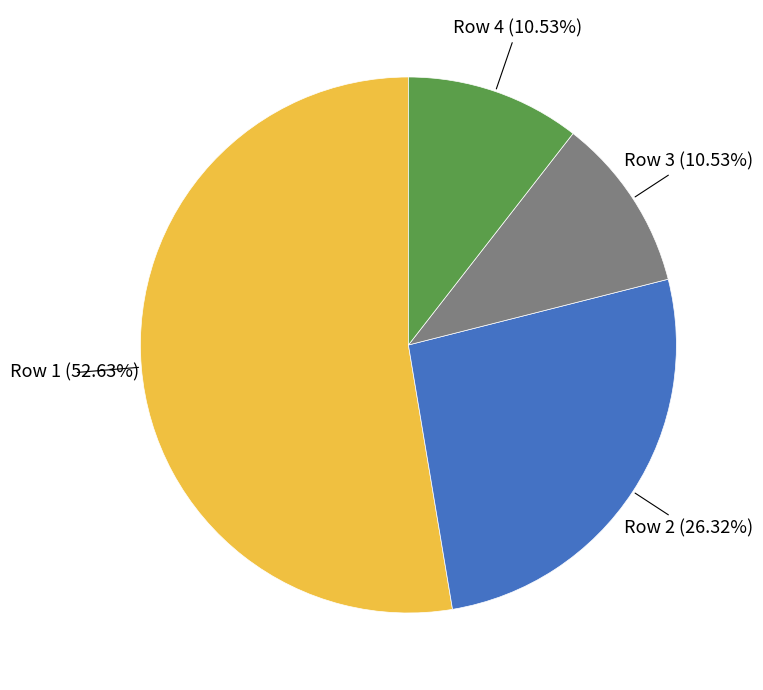

How many segments does this pie chart have?

4